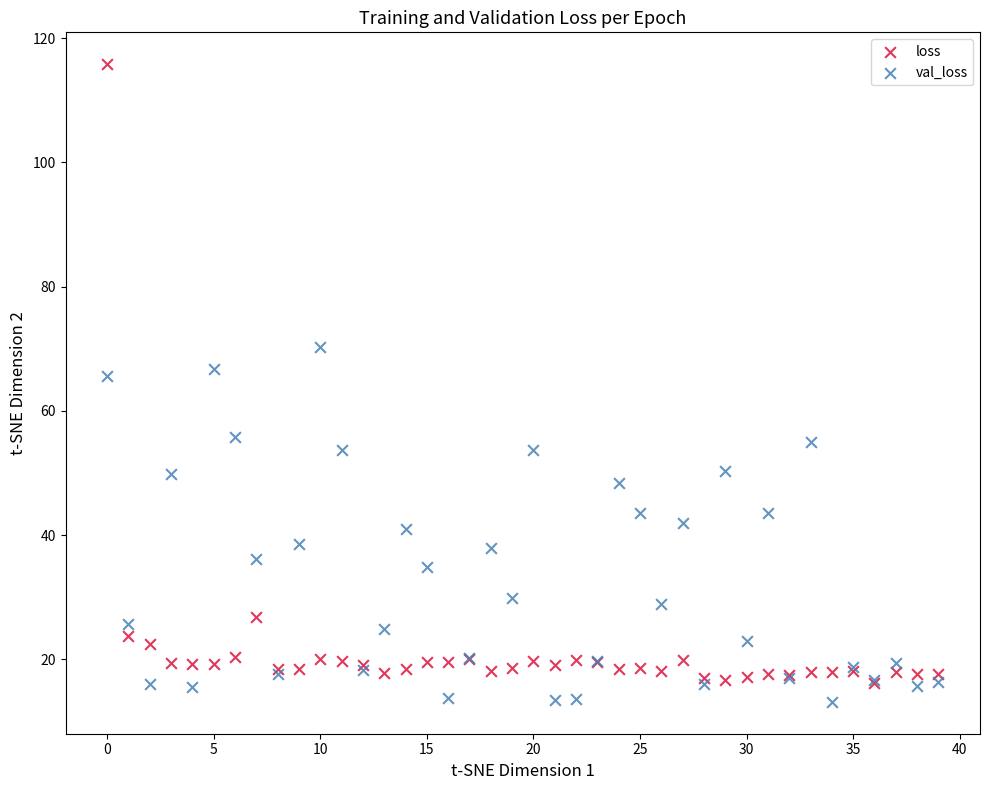

Which series reaches the maximum Y coordinate?

loss